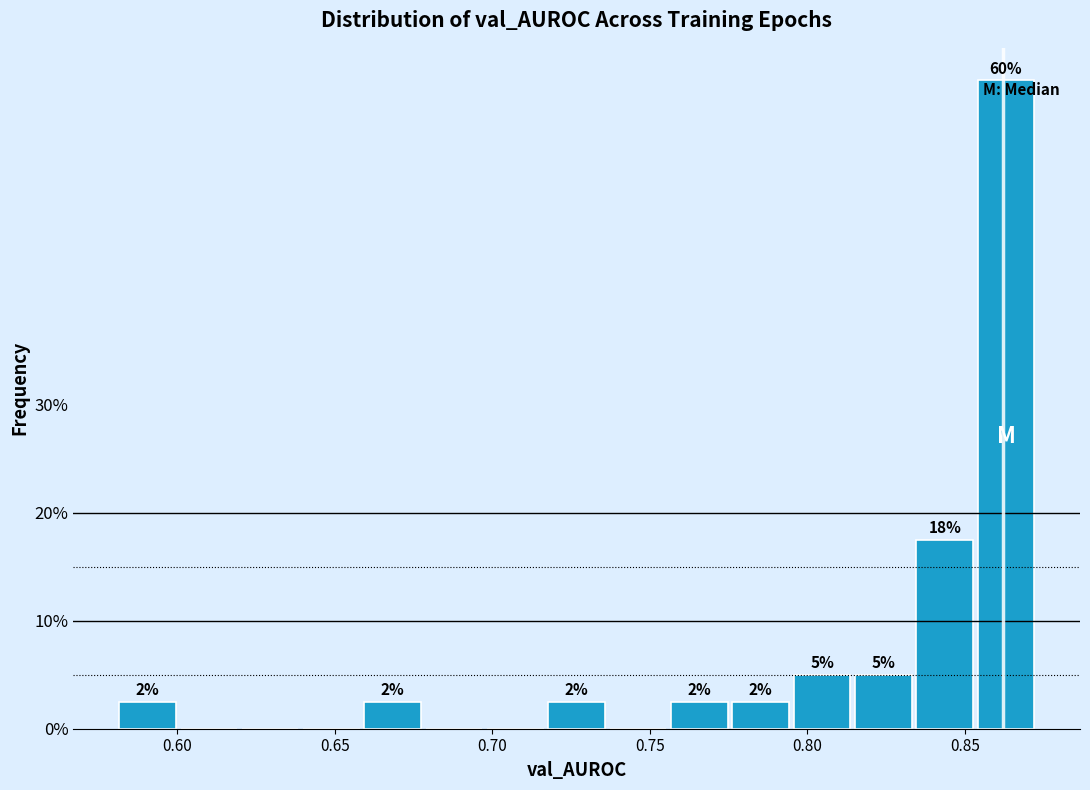

Around what value on the x-axis is the tallest bar? Give the approximate position of its centre, as read against the axis.

0.865